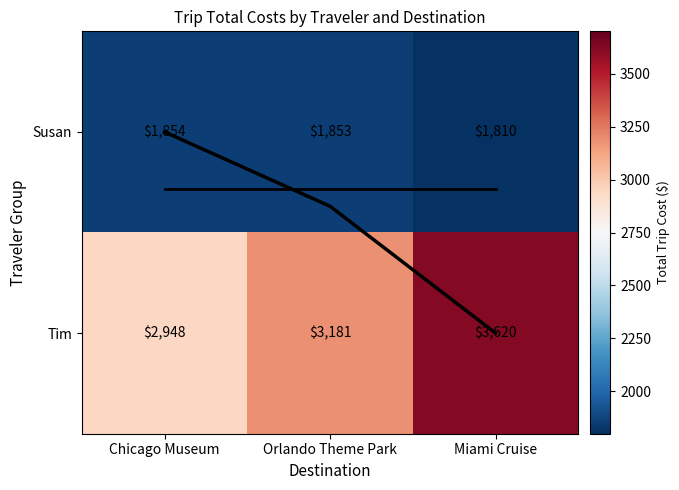

What is the sum of all Tim values?

9749.0